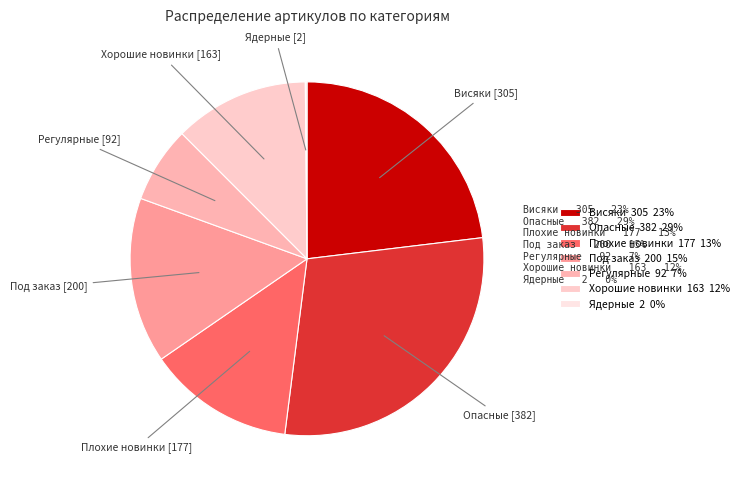

Is it true that Регулярные is 21% of the pie?

False